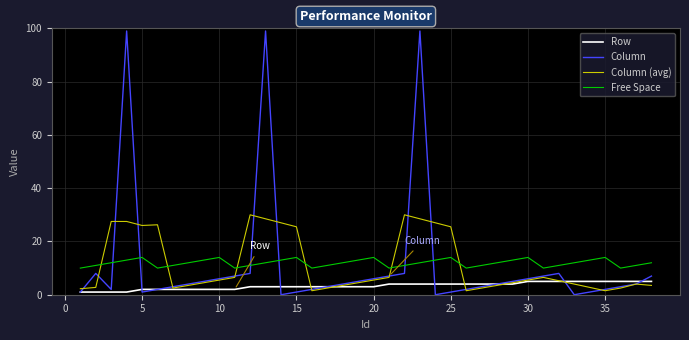

After their last crossing, which series has the higher values: Column (avg) or Free Space?

Free Space